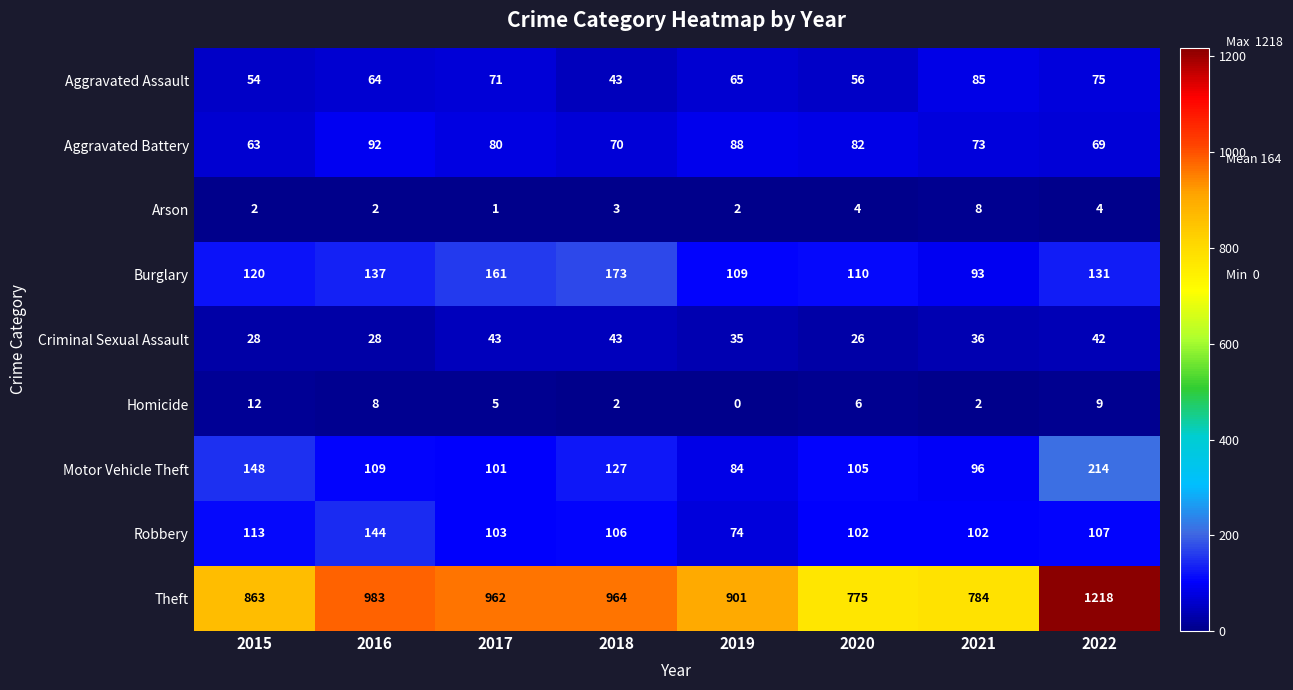

What is the sum of all Criminal Sexual Assault values?

281